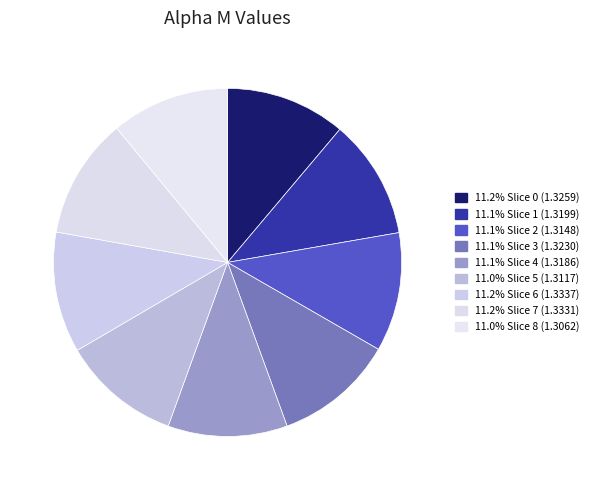

Rank the categories by value from highest to lowest.

6, 7, 0, 3, 1, 4, 2, 5, 8